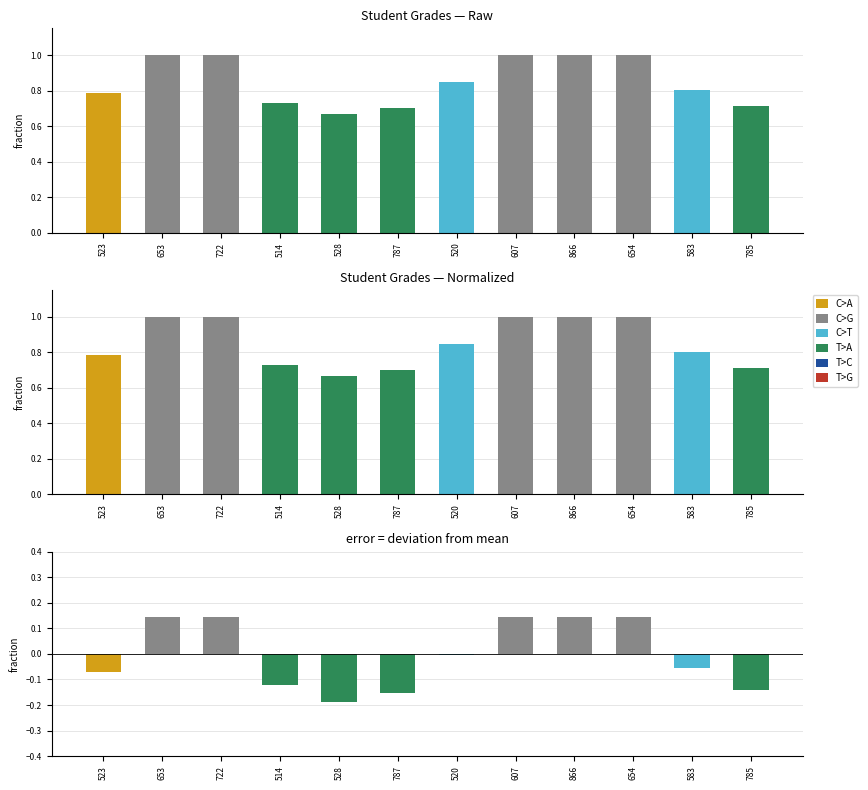

What is the difference between the maximum and second lowest values in the Grades series?

0.3